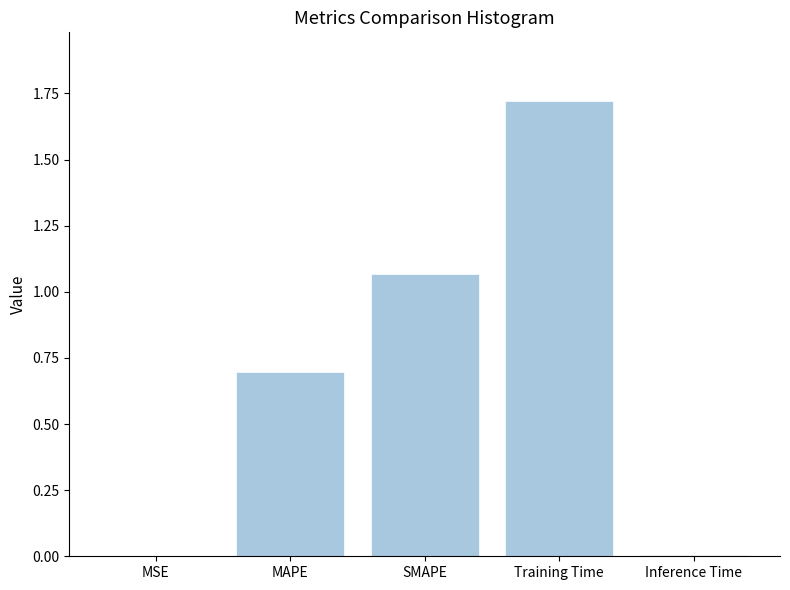

Are the bars horizontal?

No